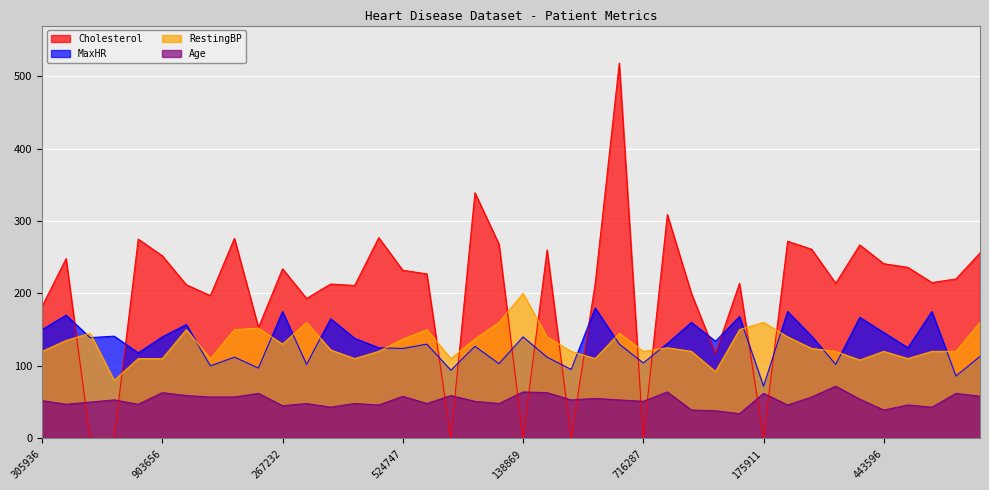

What is the label of the 36th point from the right?

641957